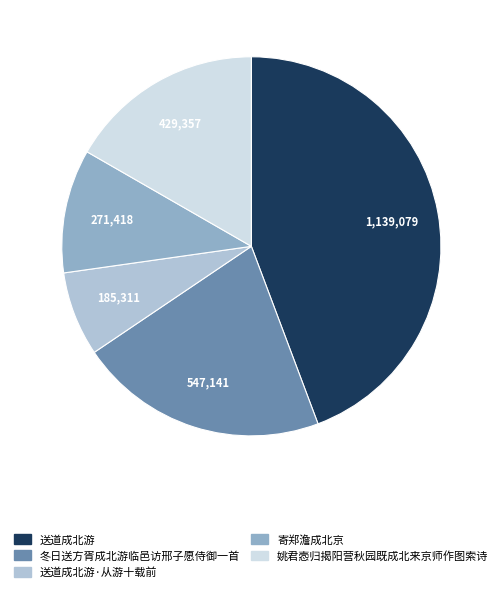

Is there a majority slice in this chart?

No